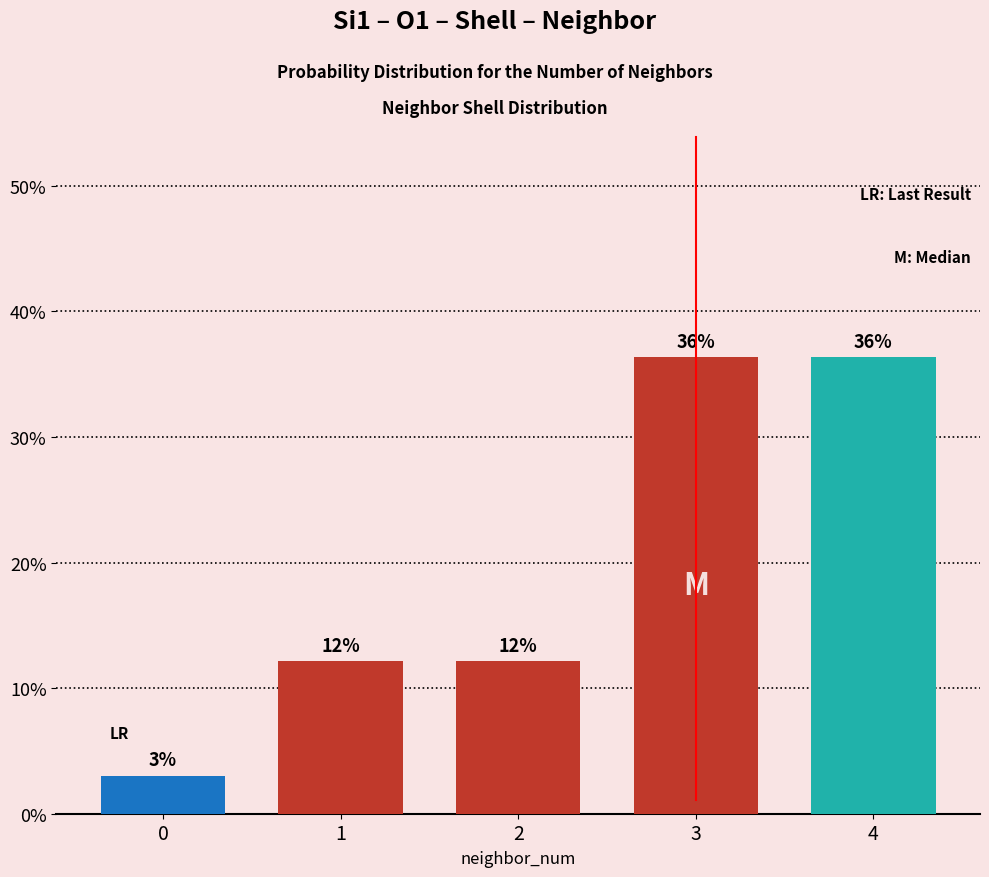

What is the value of the 5th bar from the left?

36.4